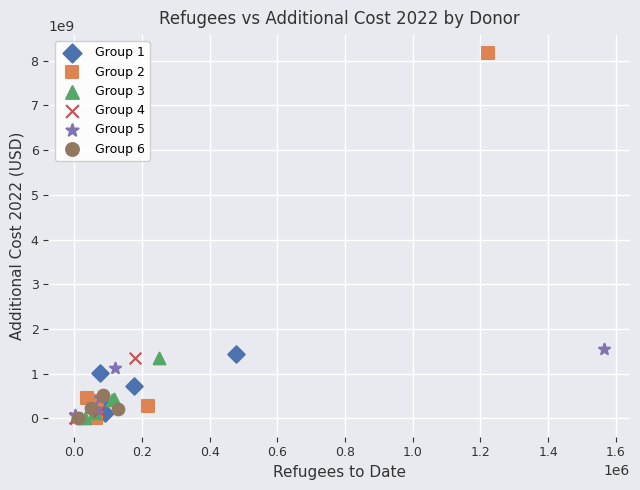

Which series has the widest spread of Y values?

Group 2